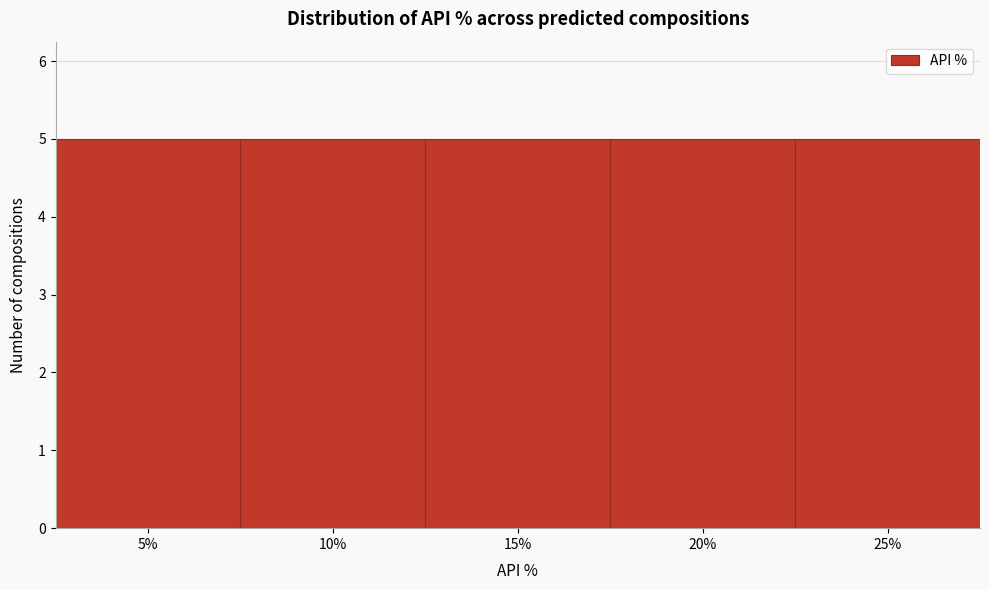

Reading left to right, list every bar in this chart as the range it spans on the x-axis followed by its height. The values are not printed on the chart, so give them approximately, as read against the axis.

2.5 to 7.5: 5
7.5 to 12.5: 5
12.5 to 17.5: 5
17.5 to 22.5: 5
22.5 to 27.5: 5